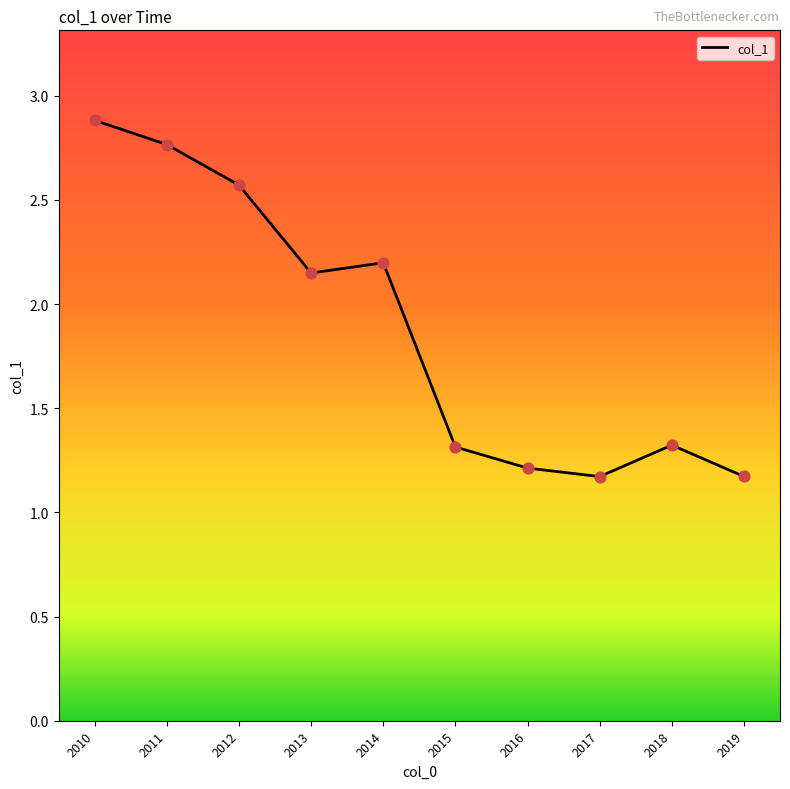

Between 2013 and 2017, which is larger?

2013